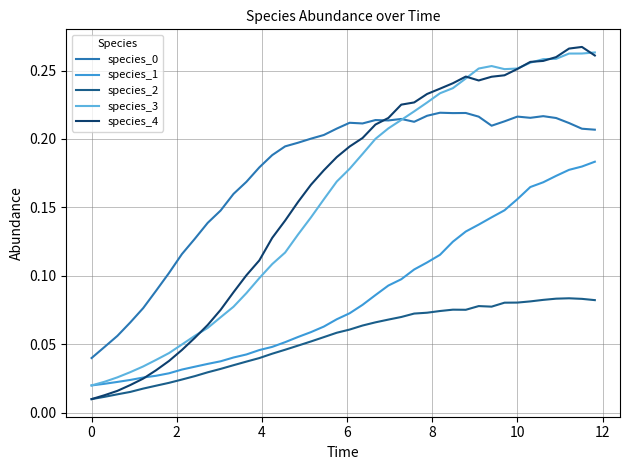

True or false: species_0 and species_2 cross at least once.

False